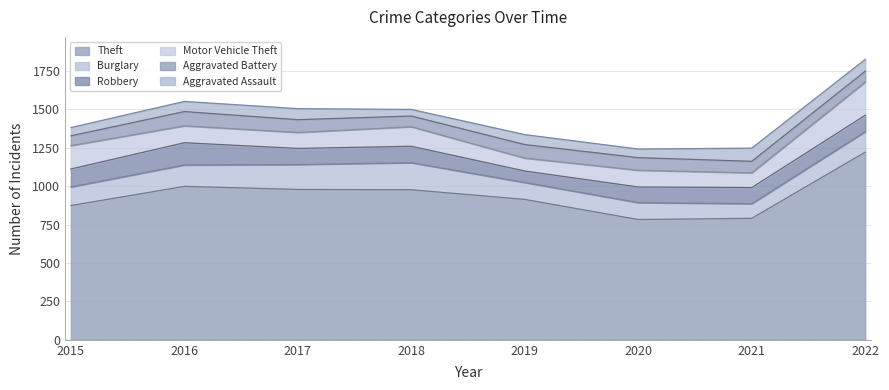

What is the lowest value of the Aggravated Assault series?

43